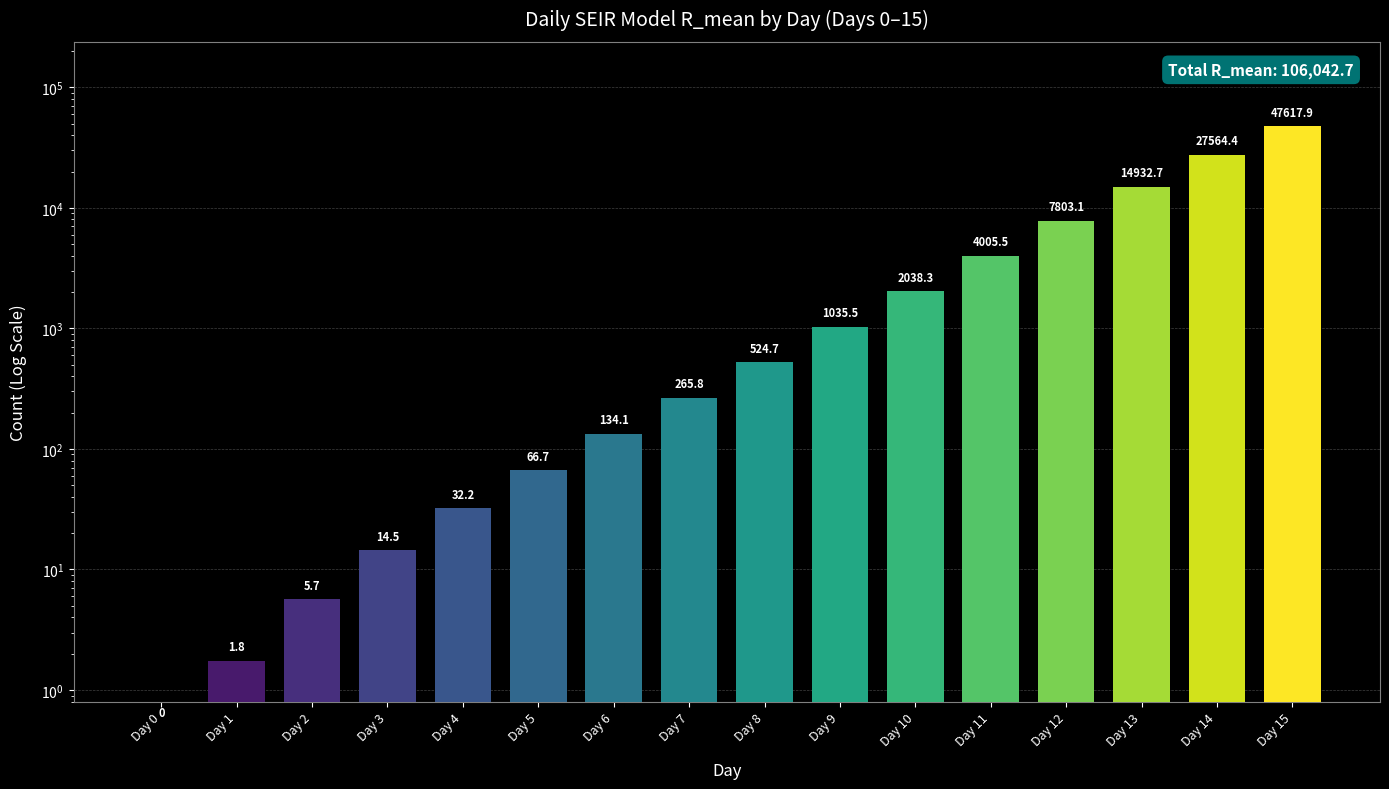

What is the average value?

6627.7